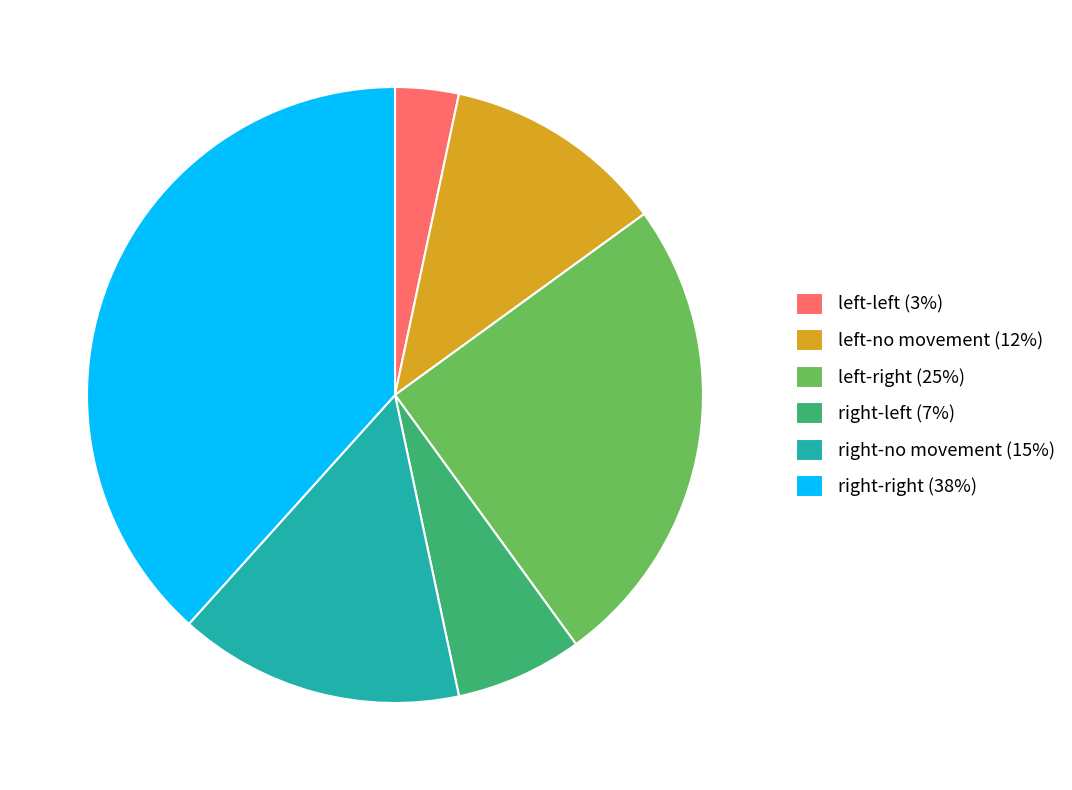

What is the smallest slice in the pie chart?

left-left